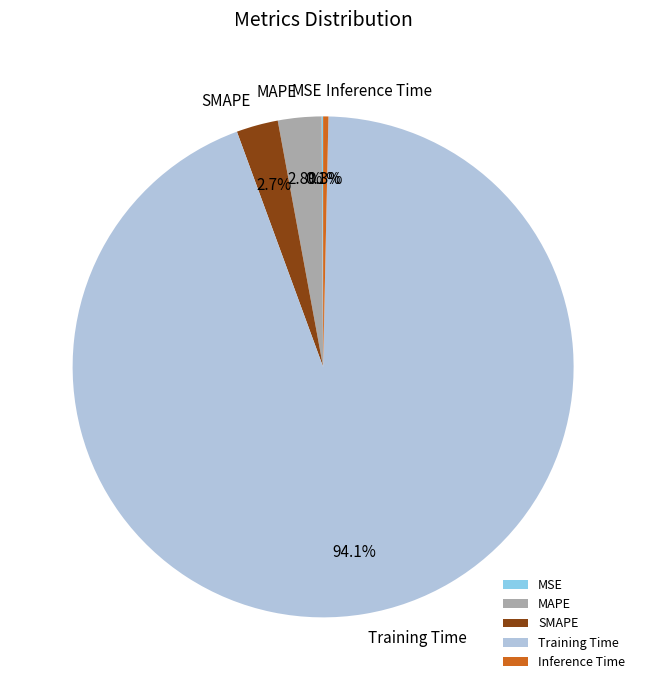

Which category has the biggest portion of the pie?

Training Time